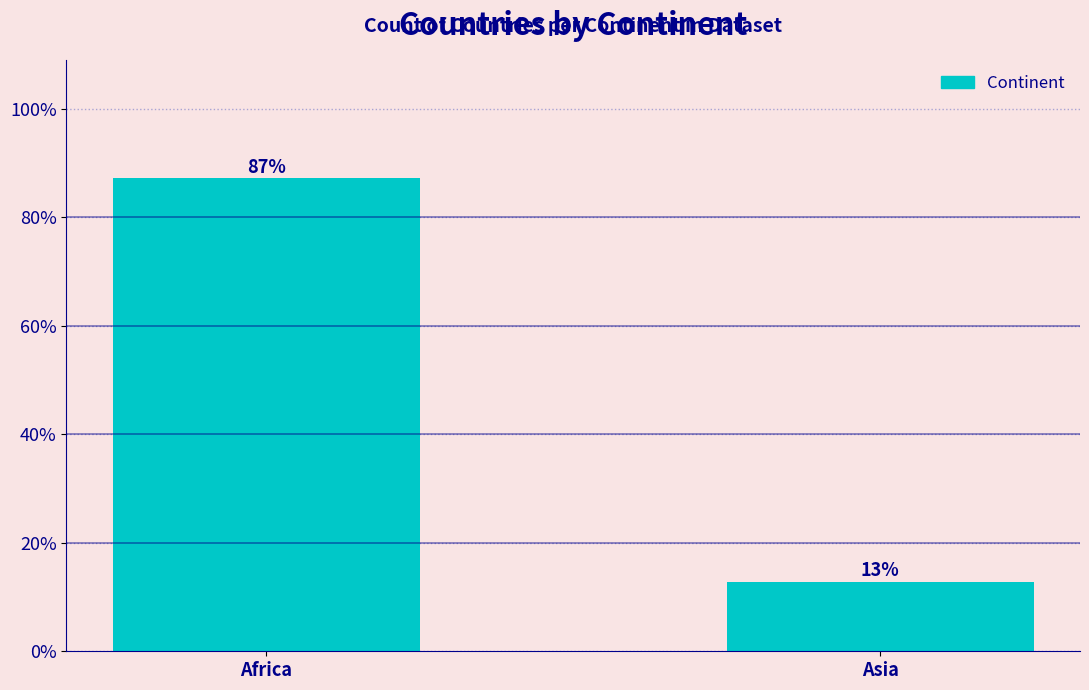

What is the smallest value displayed?

12.8